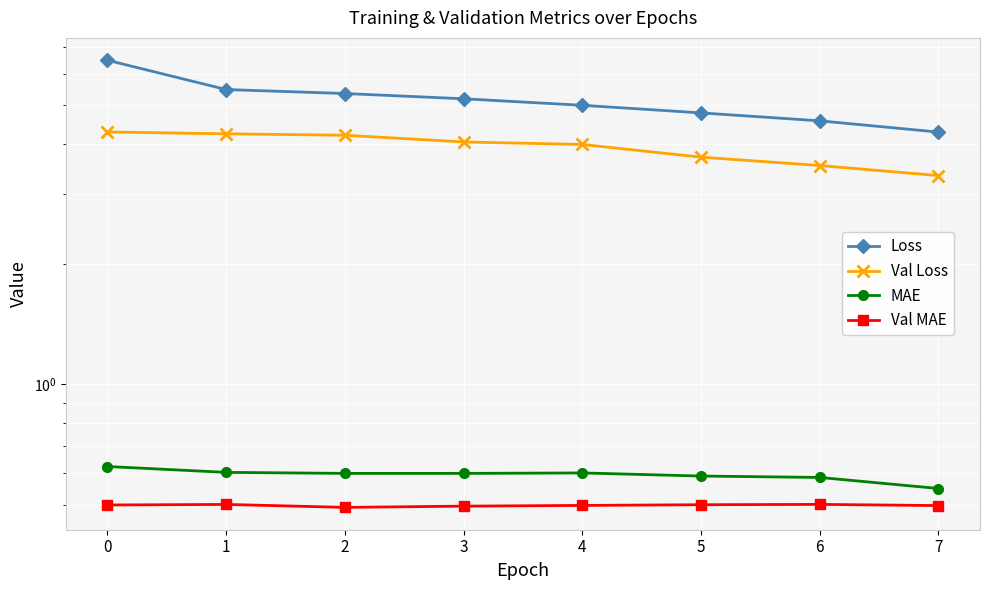

At which category does MAE reach its first local peak?

4